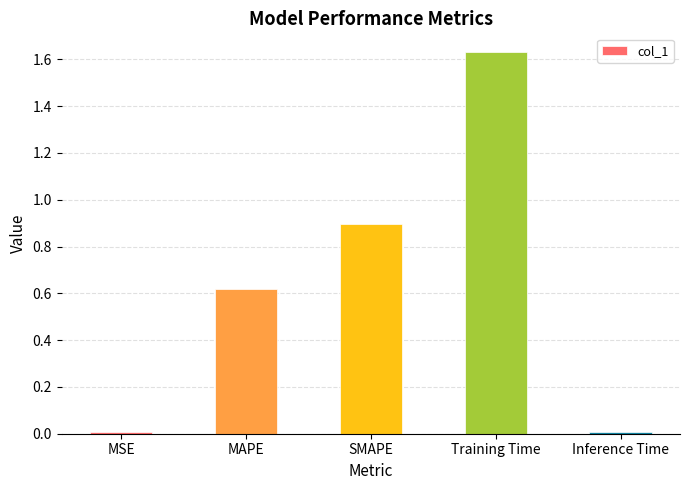

Is it true that the value at MAPE is 0.3?

False